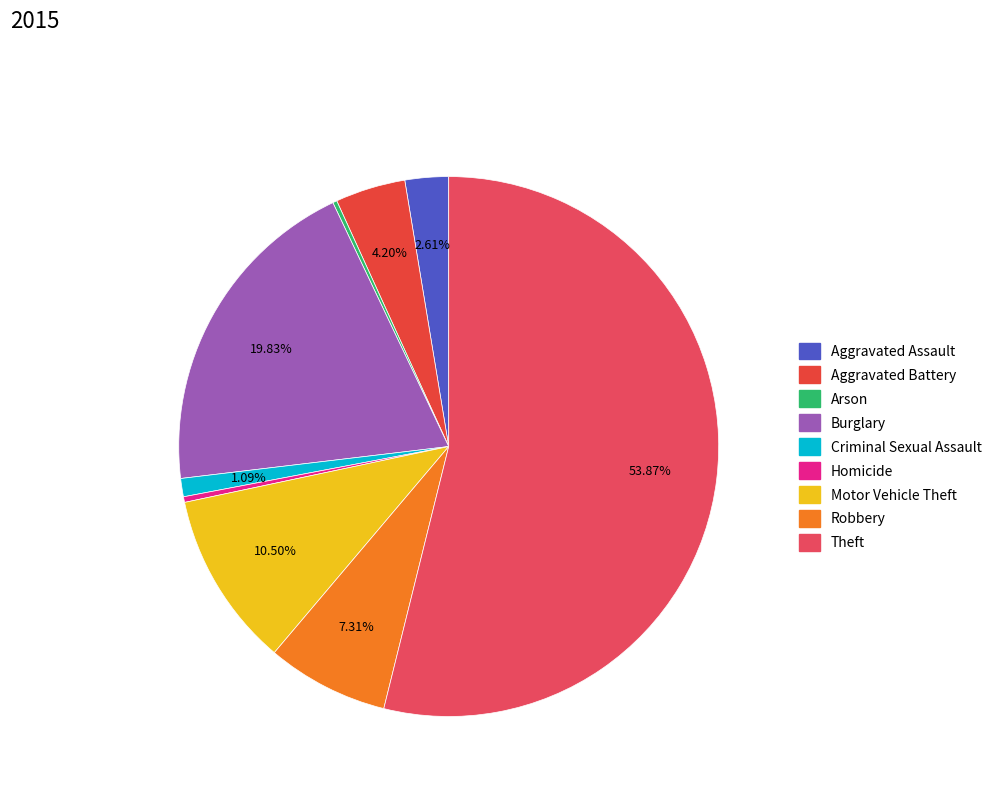

What is the smallest slice in the pie chart?

Arson